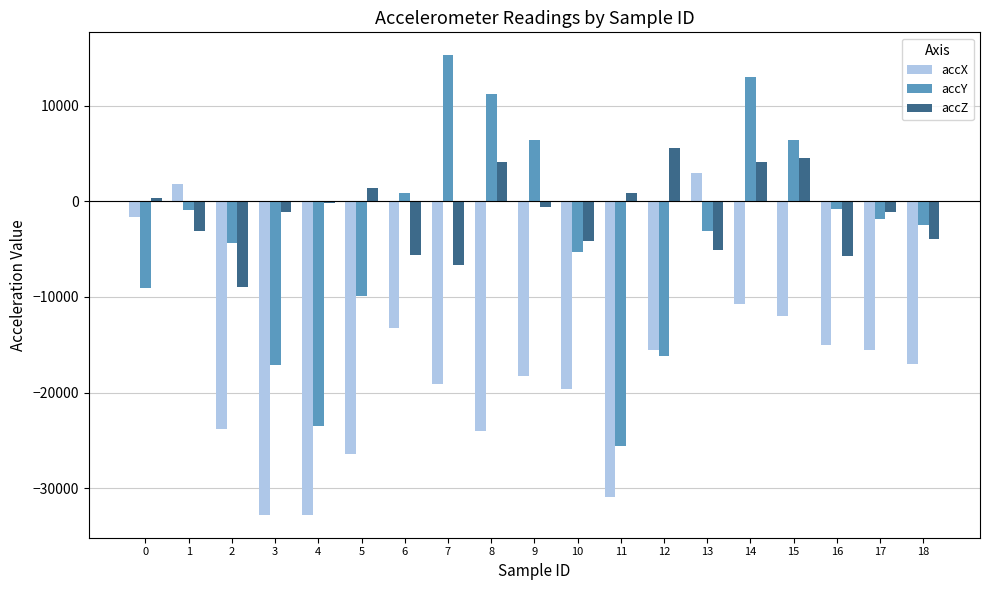

What is the value of the accZ bar at the 13th from the left?

5600